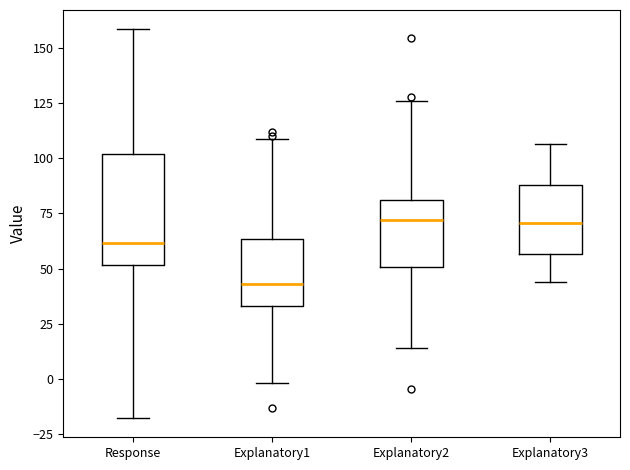

Reading left to right, transcribe this box plot: for each box, give where its median line is, the range the box spans, and where its two whiskers end, as read against the y-axis. The values are not printed on the chart, so give them approximately, as read against the axis.

Response: median 60, box 50 to 100, whiskers -20 to 160
Explanatory1: median 45, box 35 to 65, whiskers 0 to 110
Explanatory2: median 70, box 50 to 80, whiskers 15 to 125
Explanatory3: median 70, box 55 to 90, whiskers 45 to 105